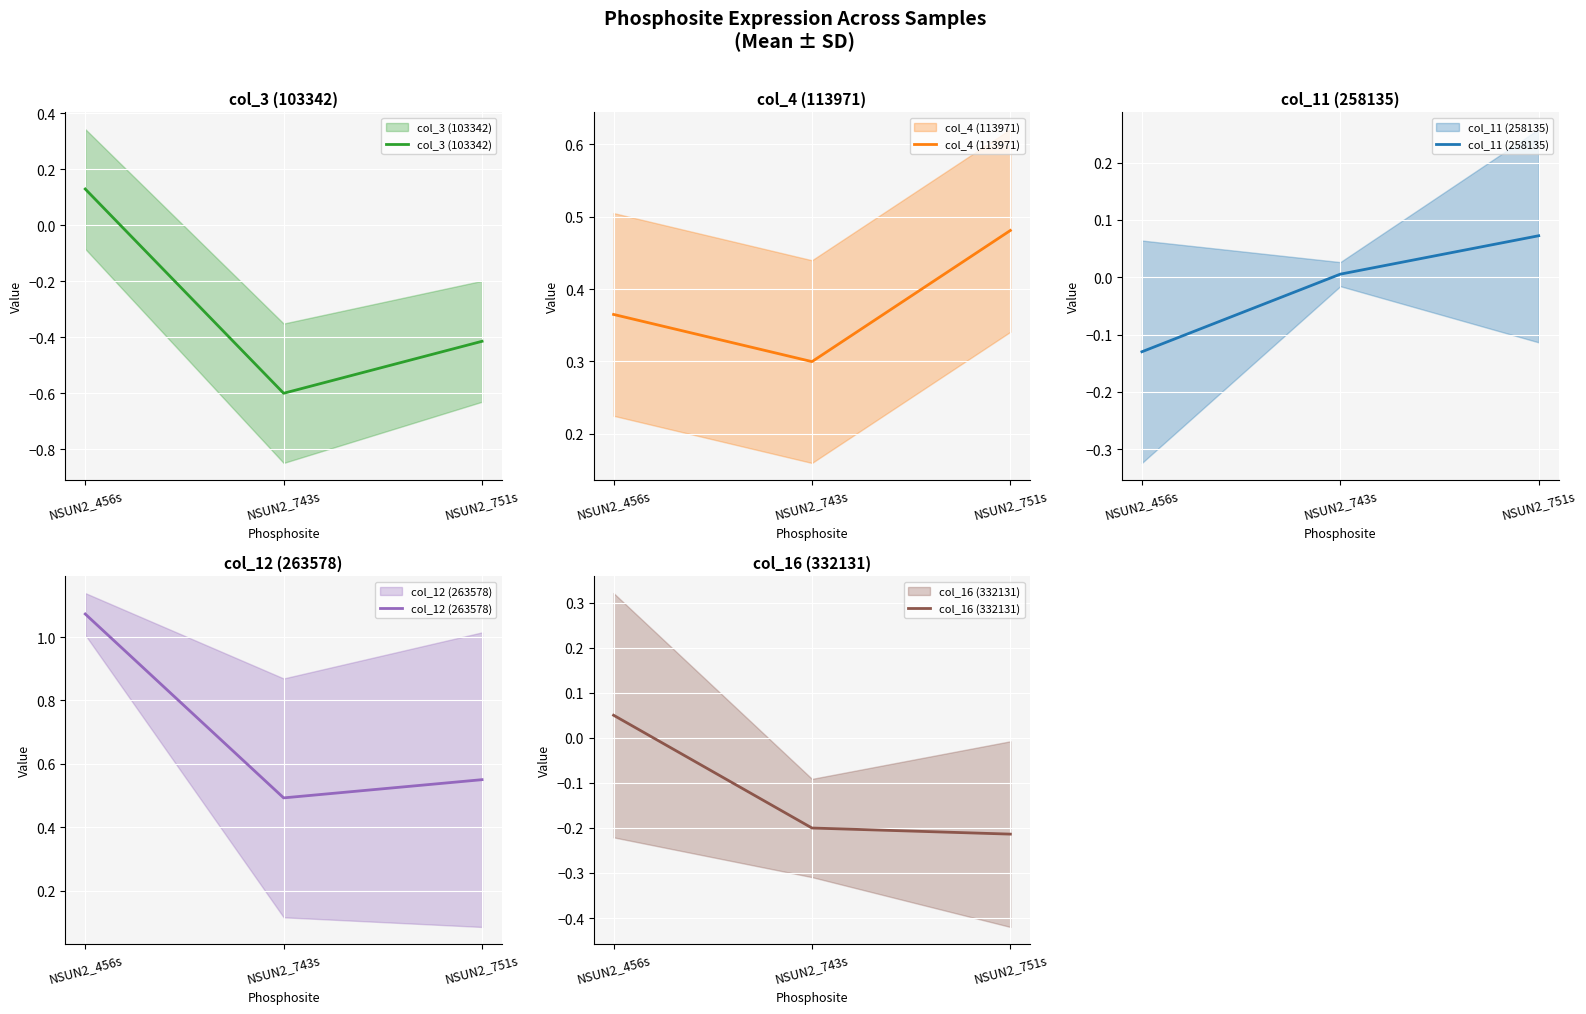

Is it true that col_16 (332131) equals -0.2 at NSUN2_743s?

True